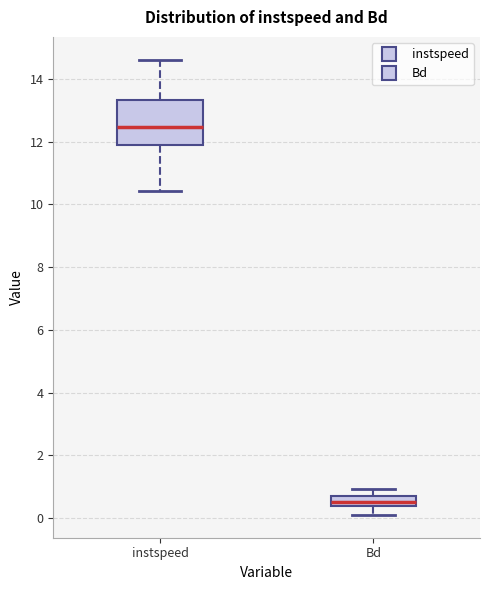

Which box's median line is the lowest?

Bd